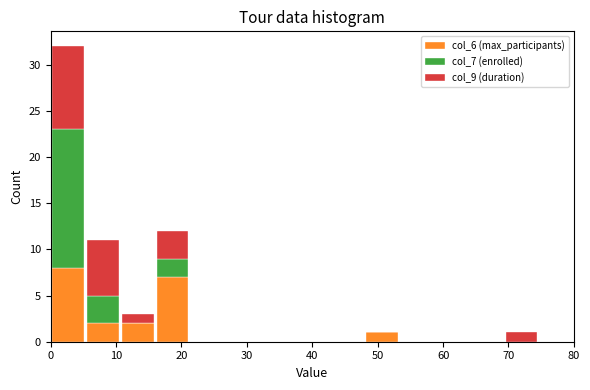

What is the total height of the stacked bar covering 16 to 21 on the x-axis? Neither the bar edges nor the heights are printed on the chart, so give them approximately, as read against the axes.

12